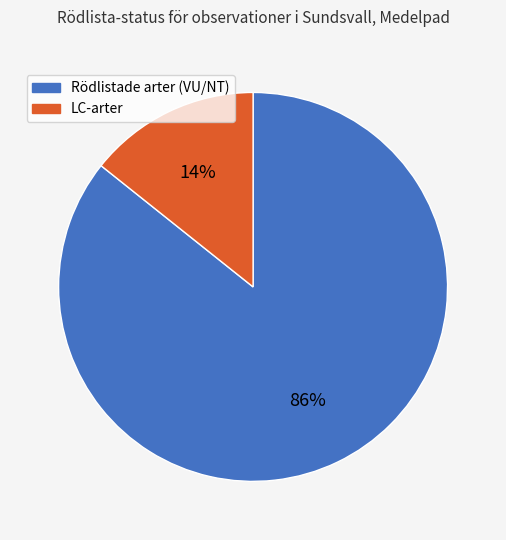

Does any single category account for the majority?

Yes